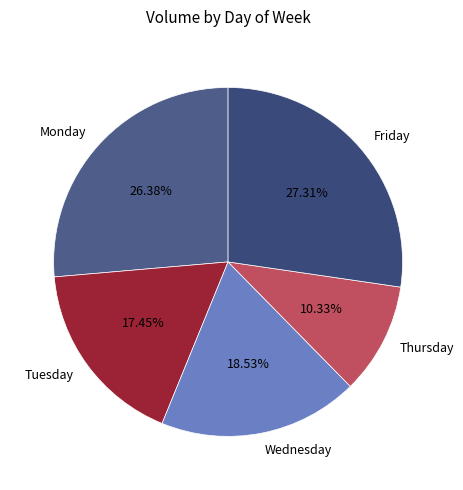

Count the number of slices in the pie.

5